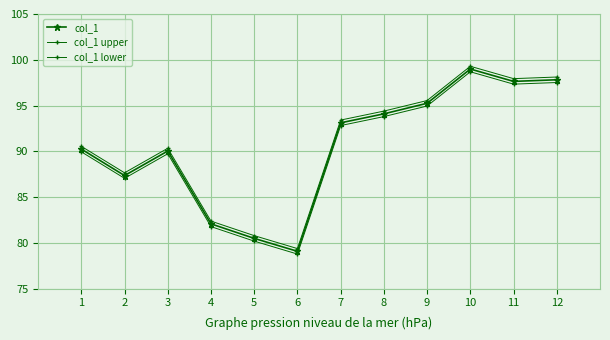

What is the sum of all col_1 upper values?

1089.8